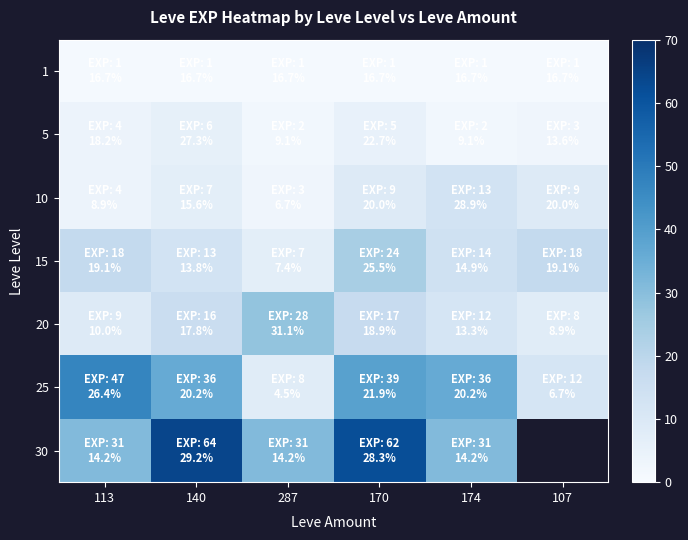

What value does the 25 series have at 170?

39.0